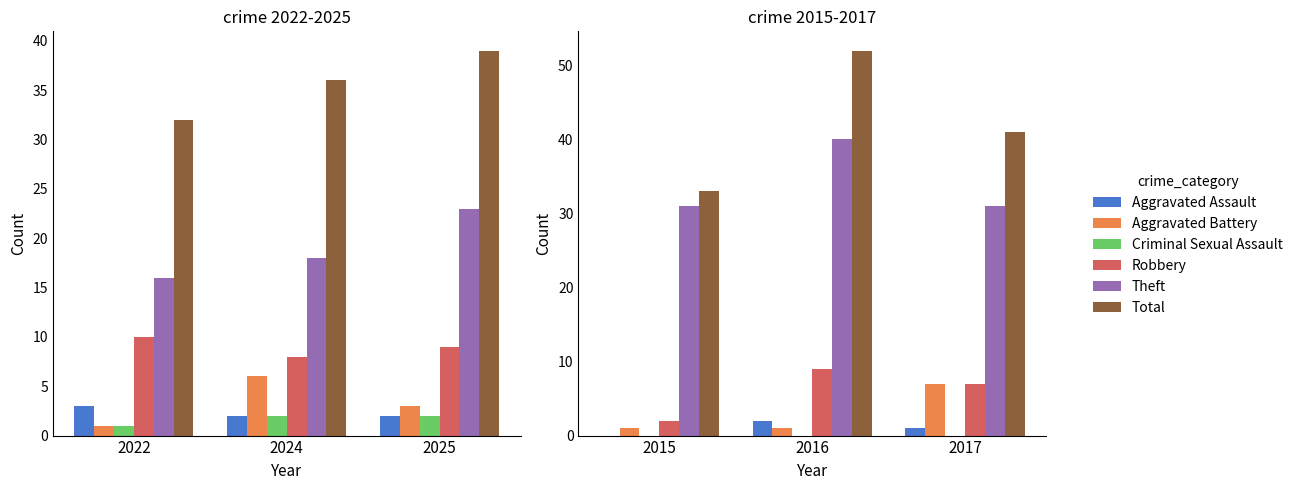

What is the value of the Aggravated Battery bar at the 3rd from the left?

7